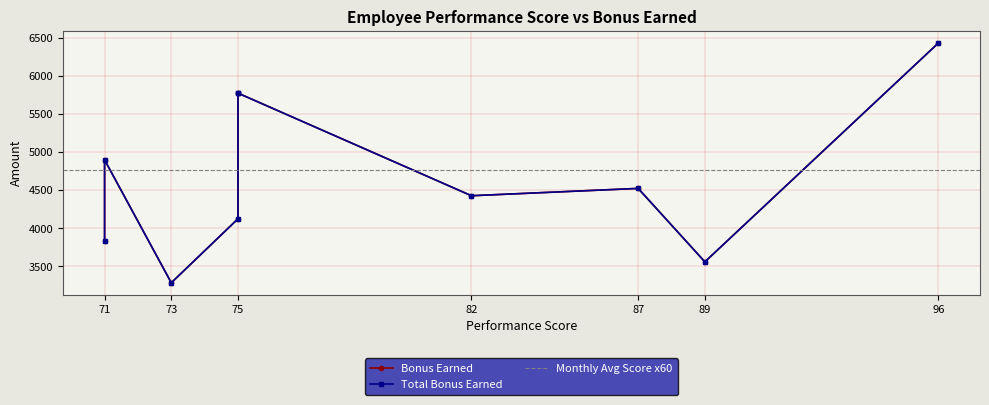

What is the value of the Total Bonus Earned point at the 1st from the left?

4899